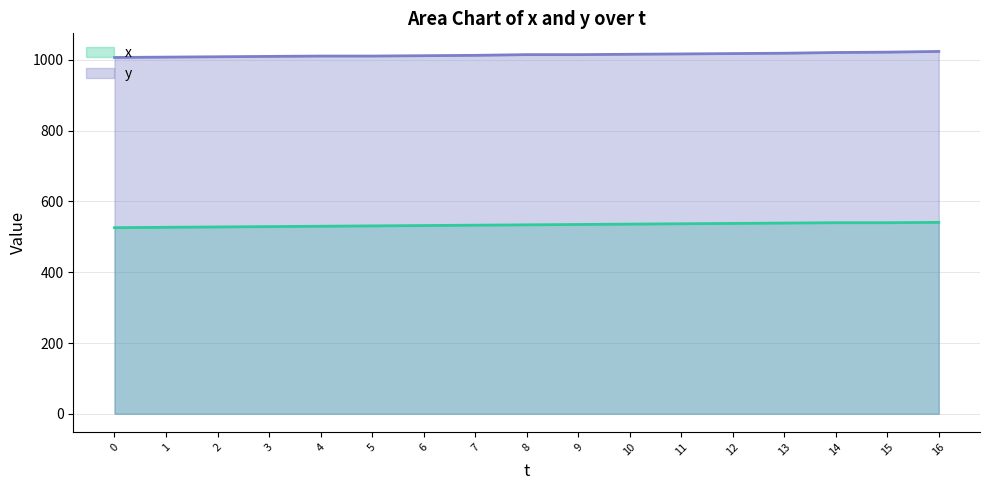

How many distinct data groups are displayed?

2